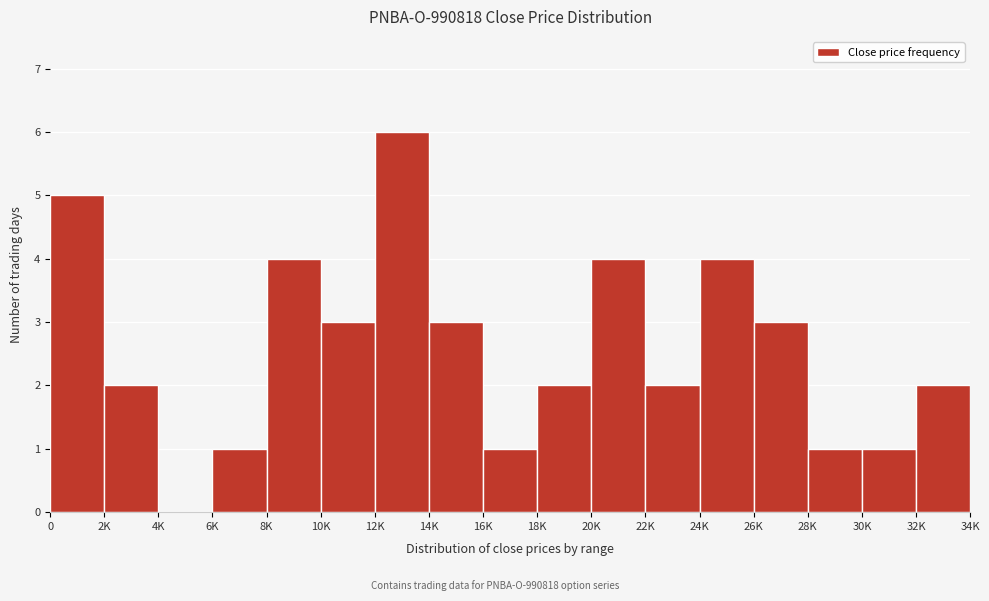

Reading left to right, transcribe all the data shown in this chart.

0=5	2K=2	4K=0	6K=1	8K=4	10K=3	12K=6	14K=3	16K=1	18K=2	20K=4	22K=2	24K=4	26K=3	28K=1	30K=1	32K=2